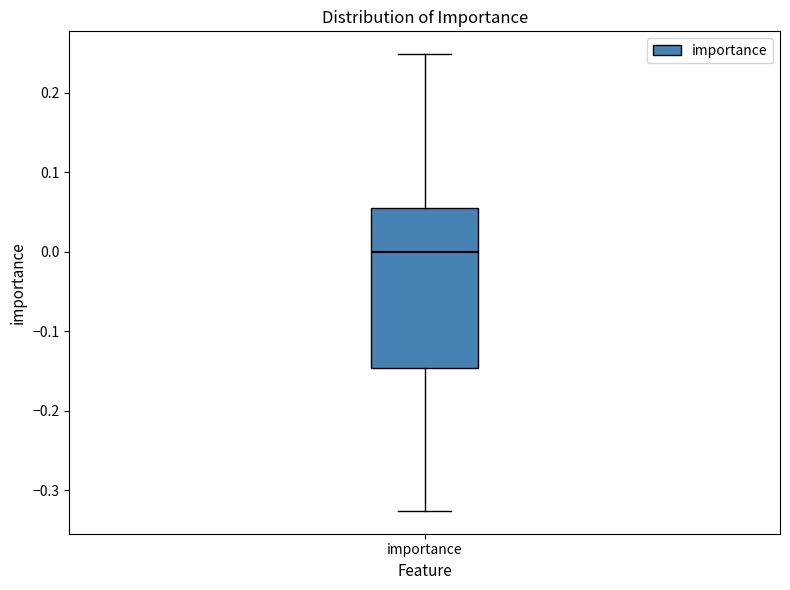

Read this box plot against the y-axis: the position of the median line, the range covered by the box, and the ends of both whiskers. The values are not printed on the chart, so give them approximately, as read against the axis.

median 0.00, box -0.15 to 0.06, whiskers -0.33 to 0.25